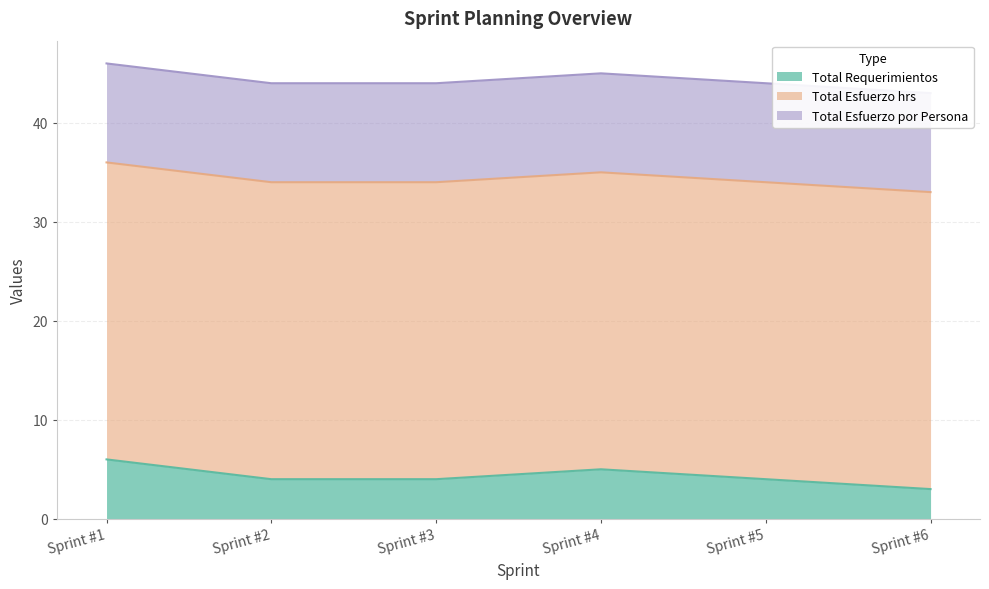

Reading left to right, transcribe all the data shown in this chart.

Total Requerimientos: 6	4	4	5	4	3
Total Esfuerzo hrs: 30	30	30	30	30	30
Total Esfuerzo por Persona: 10	10	10	10	10	10